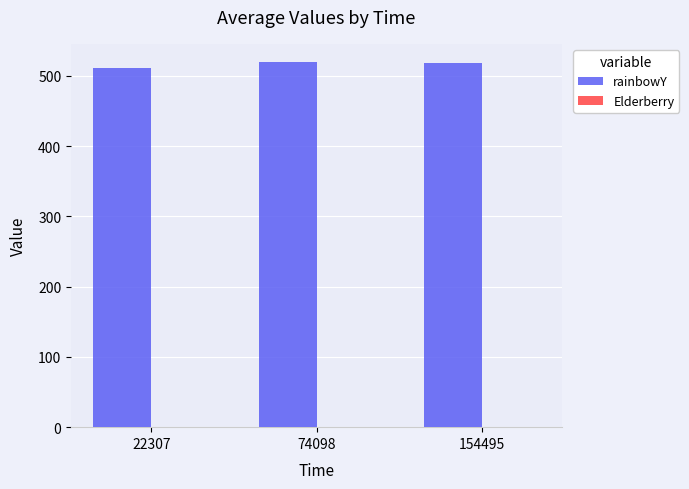

True or false: rainbowY has a value of 235.6 at 154495.

False